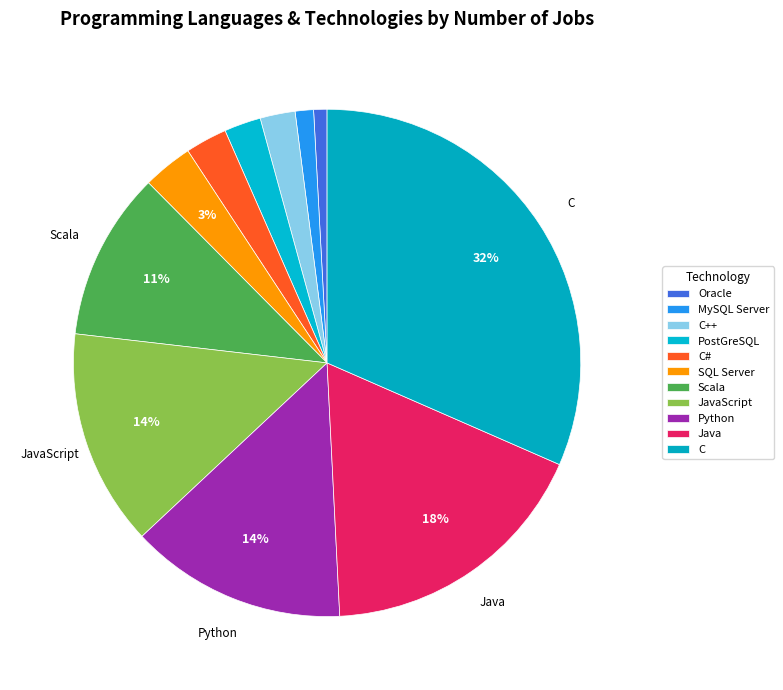

What is the change in value from C# to C?

+272